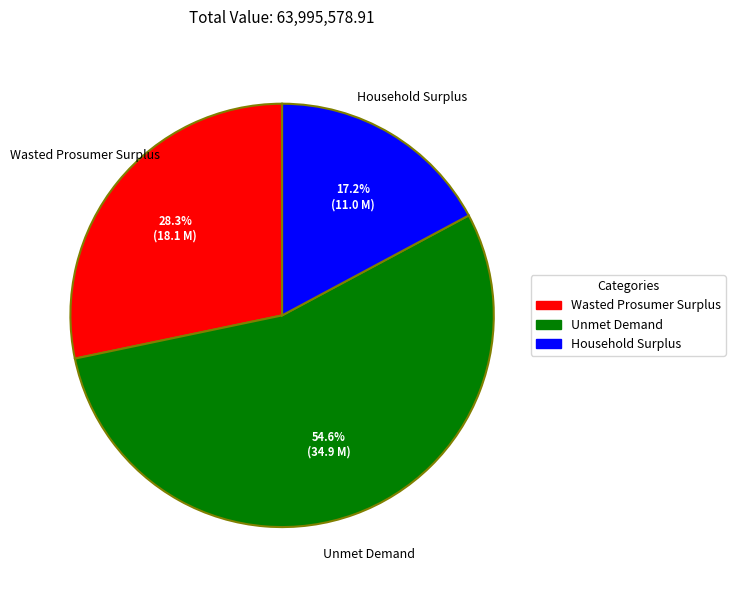

Rank the categories by value from lowest to highest.

Household Surplus, Wasted Prosumer Surplus, Unmet Demand